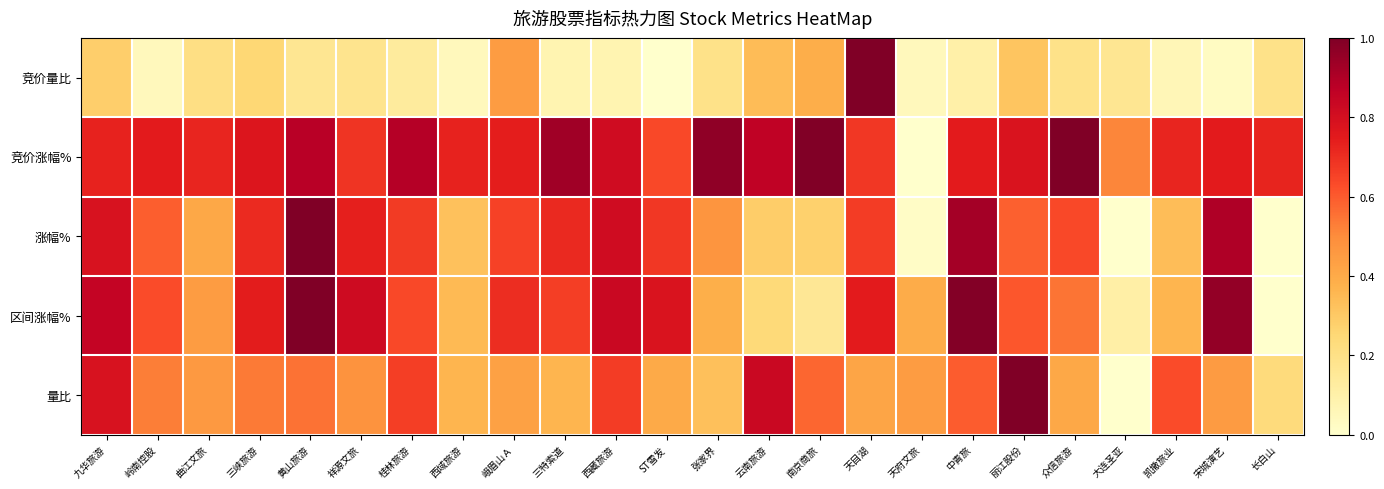

Which category has the highest value across all series?

天目湖